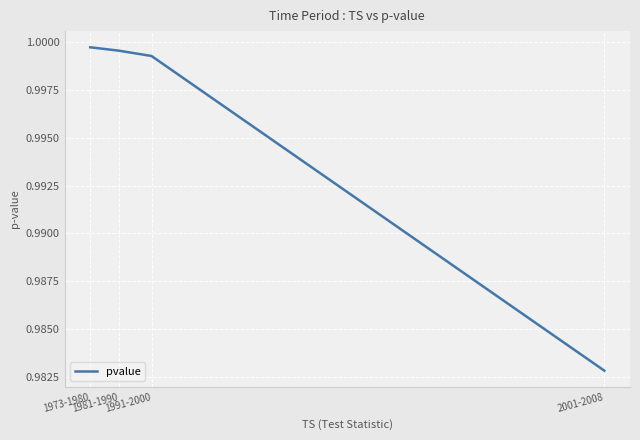

True or false: the data has more than 1 interior local peaks.

False